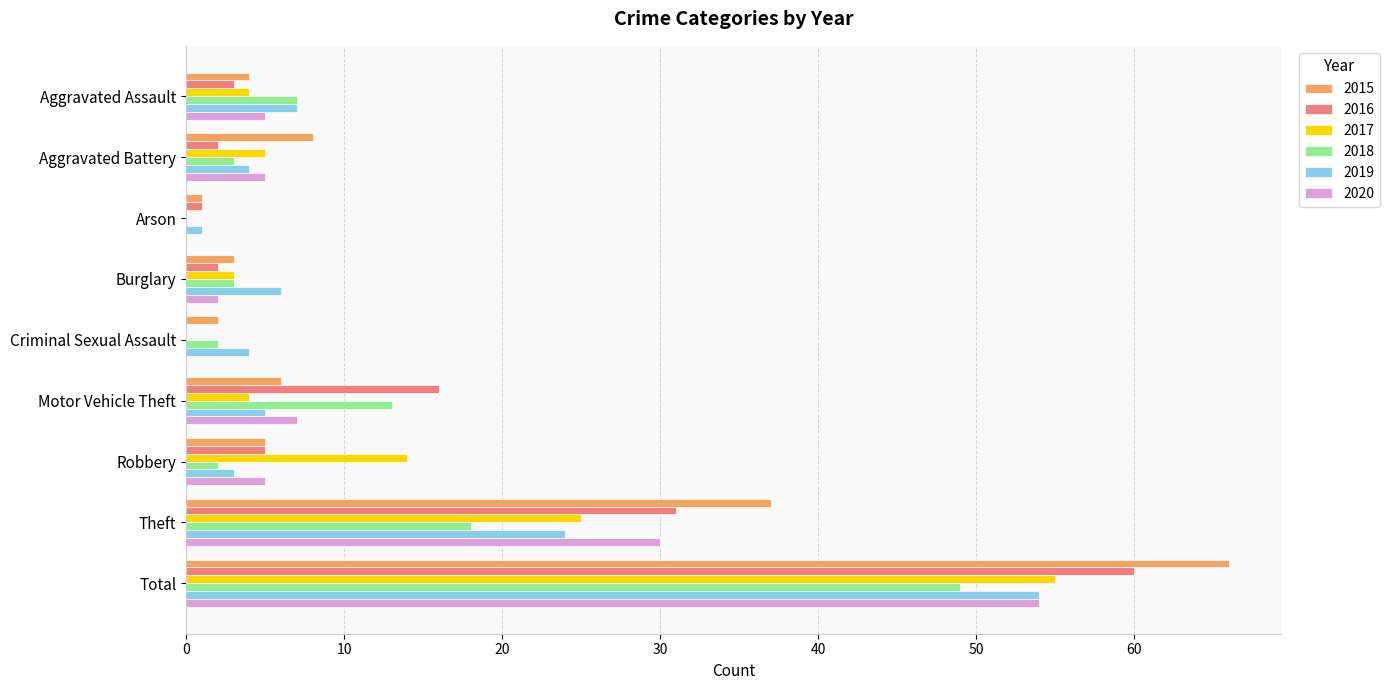

The 2016 series shows 89 at Total. True or false?

False